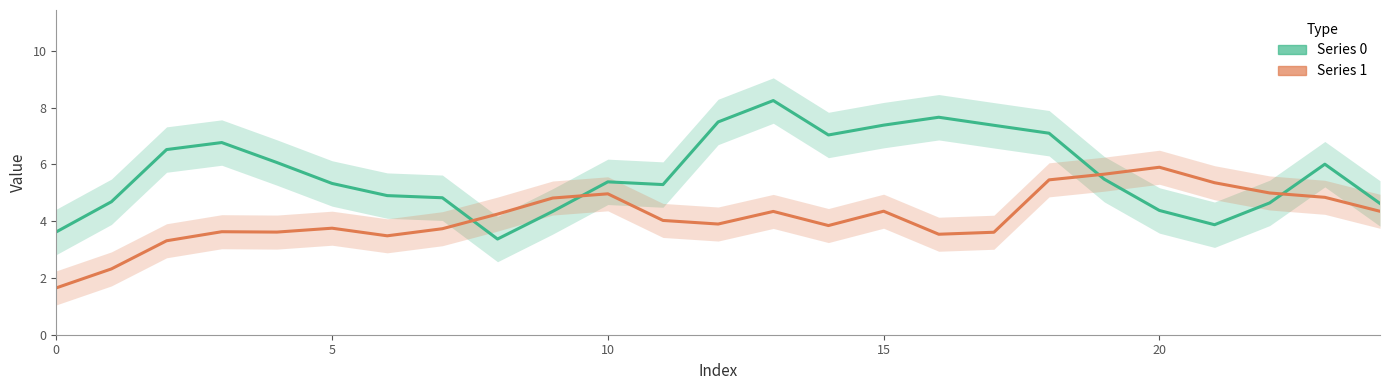

What is the average value of the Series 0 series?

5.7